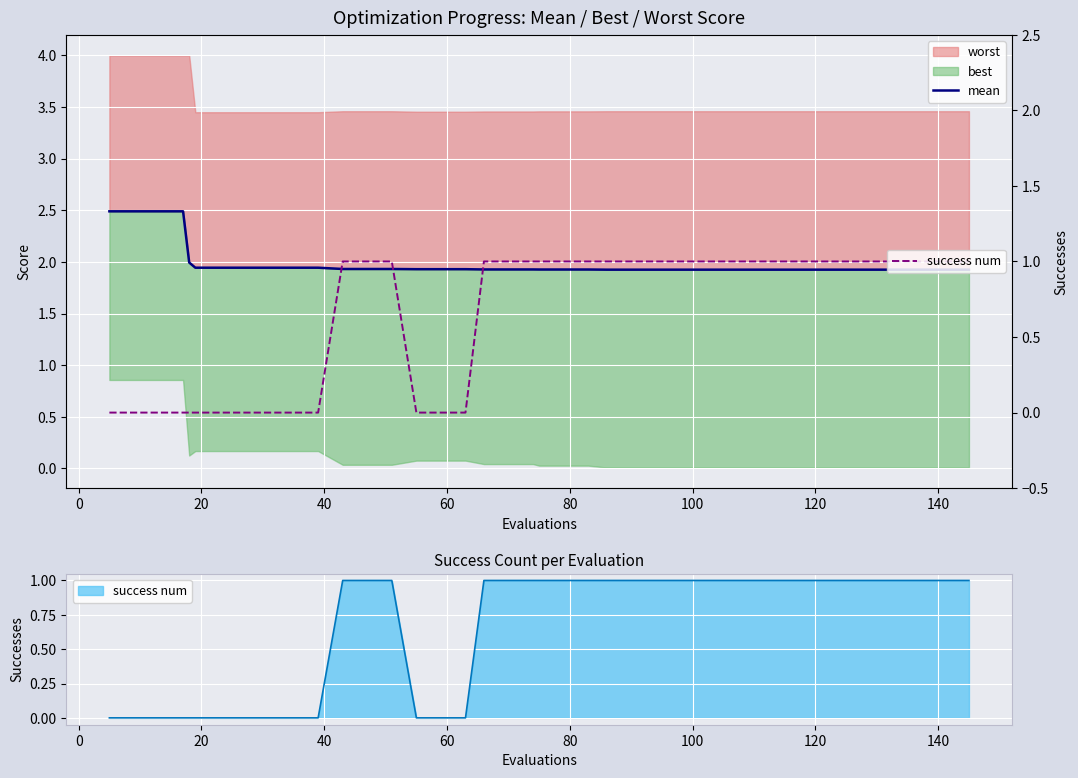

True or false: mean and success num intersect in this chart.

False